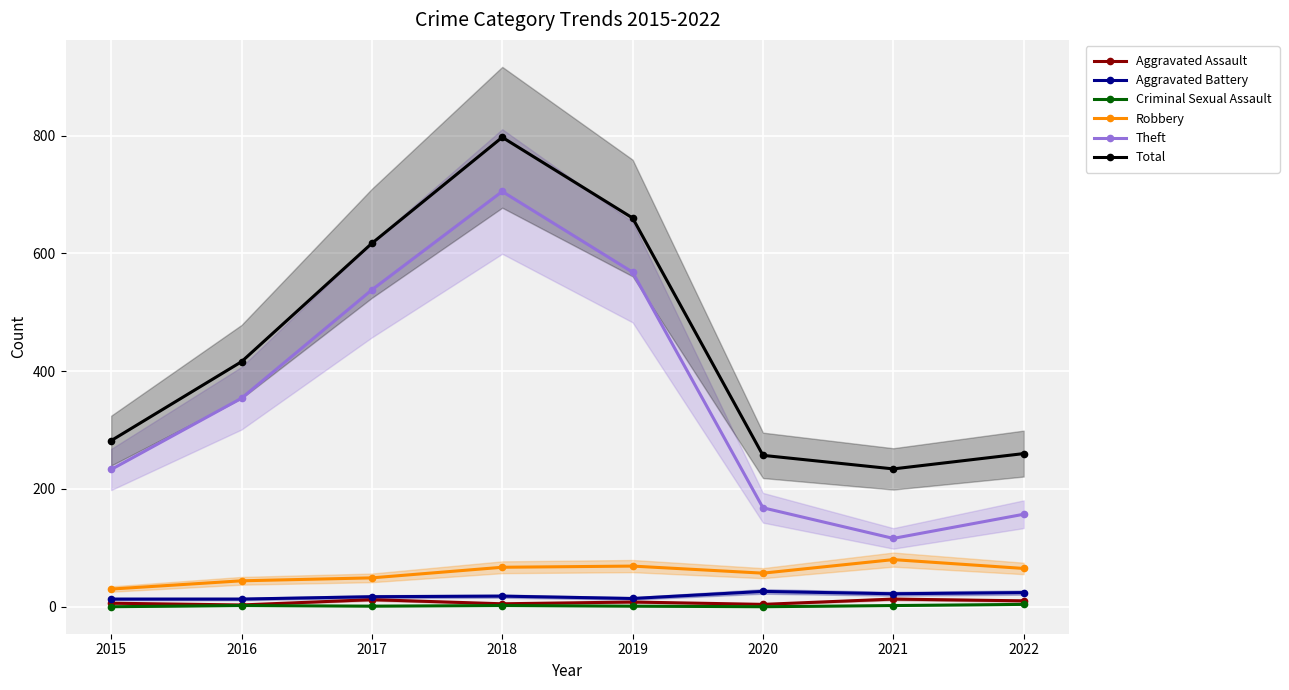

What is the sum of all Theft values?

2839